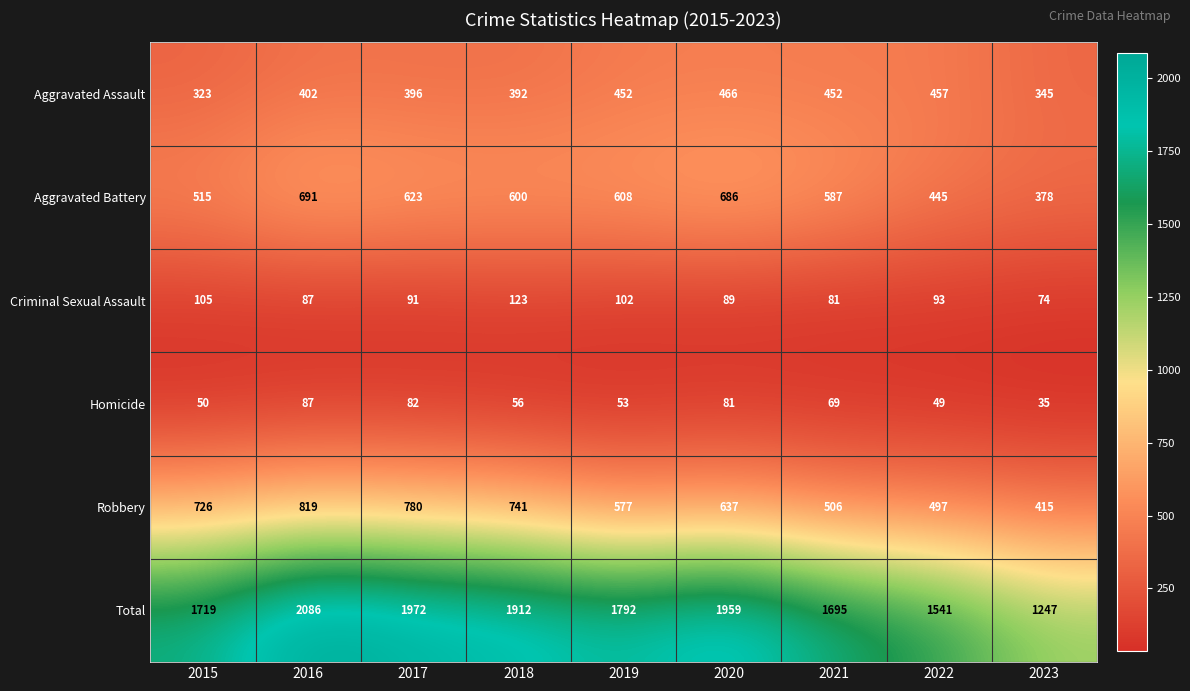

What is the approximate value of Aggravated Battery at 2019?

608